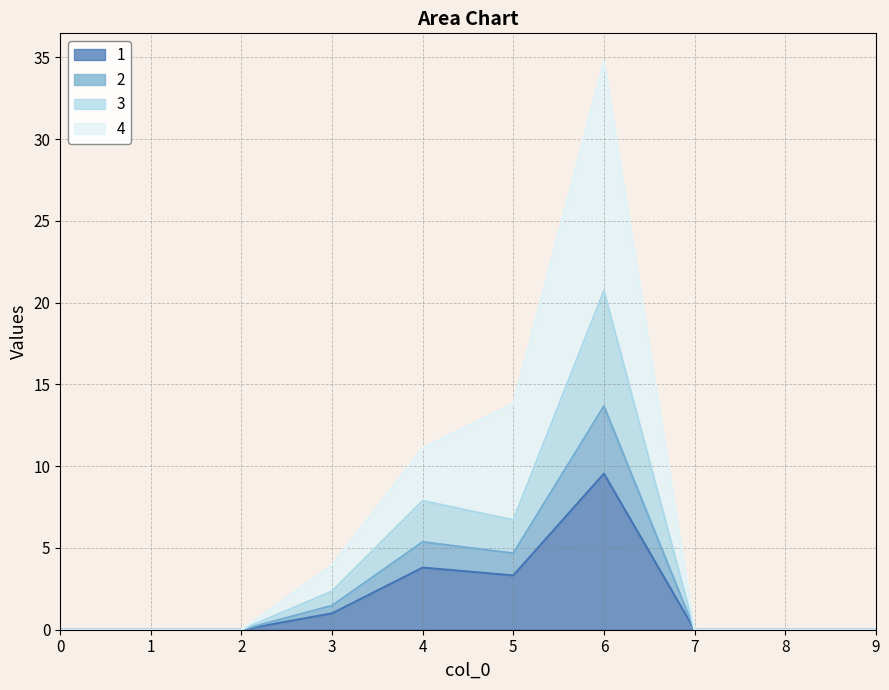

What is the total value across all series at 6?

34.7